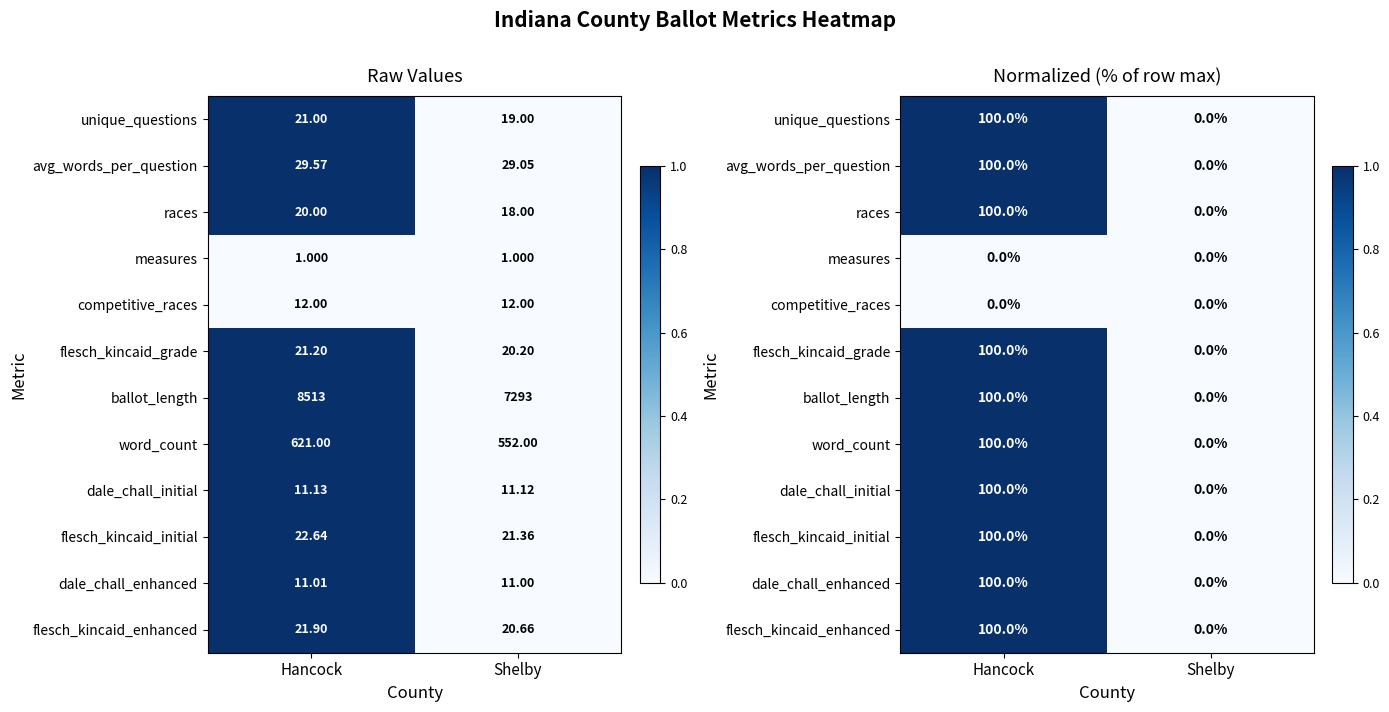

How many values in the flesch_kincaid_enhanced series are below 1?

1